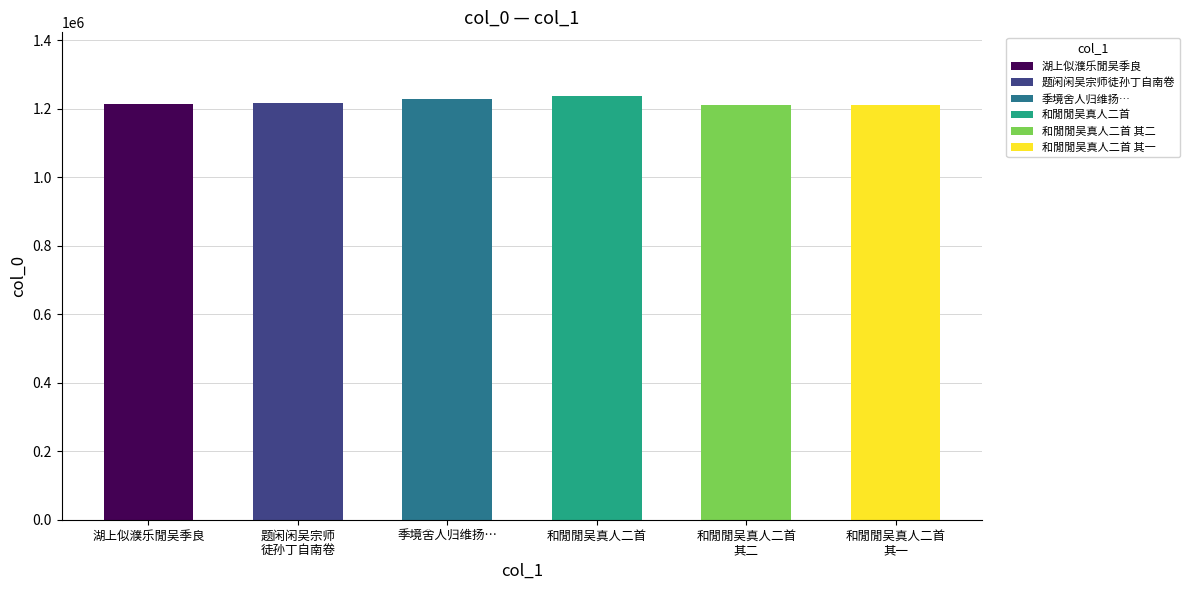

The chart shows a value of 1214565 at 湖上似濮乐閒吴季良. True or false?

True